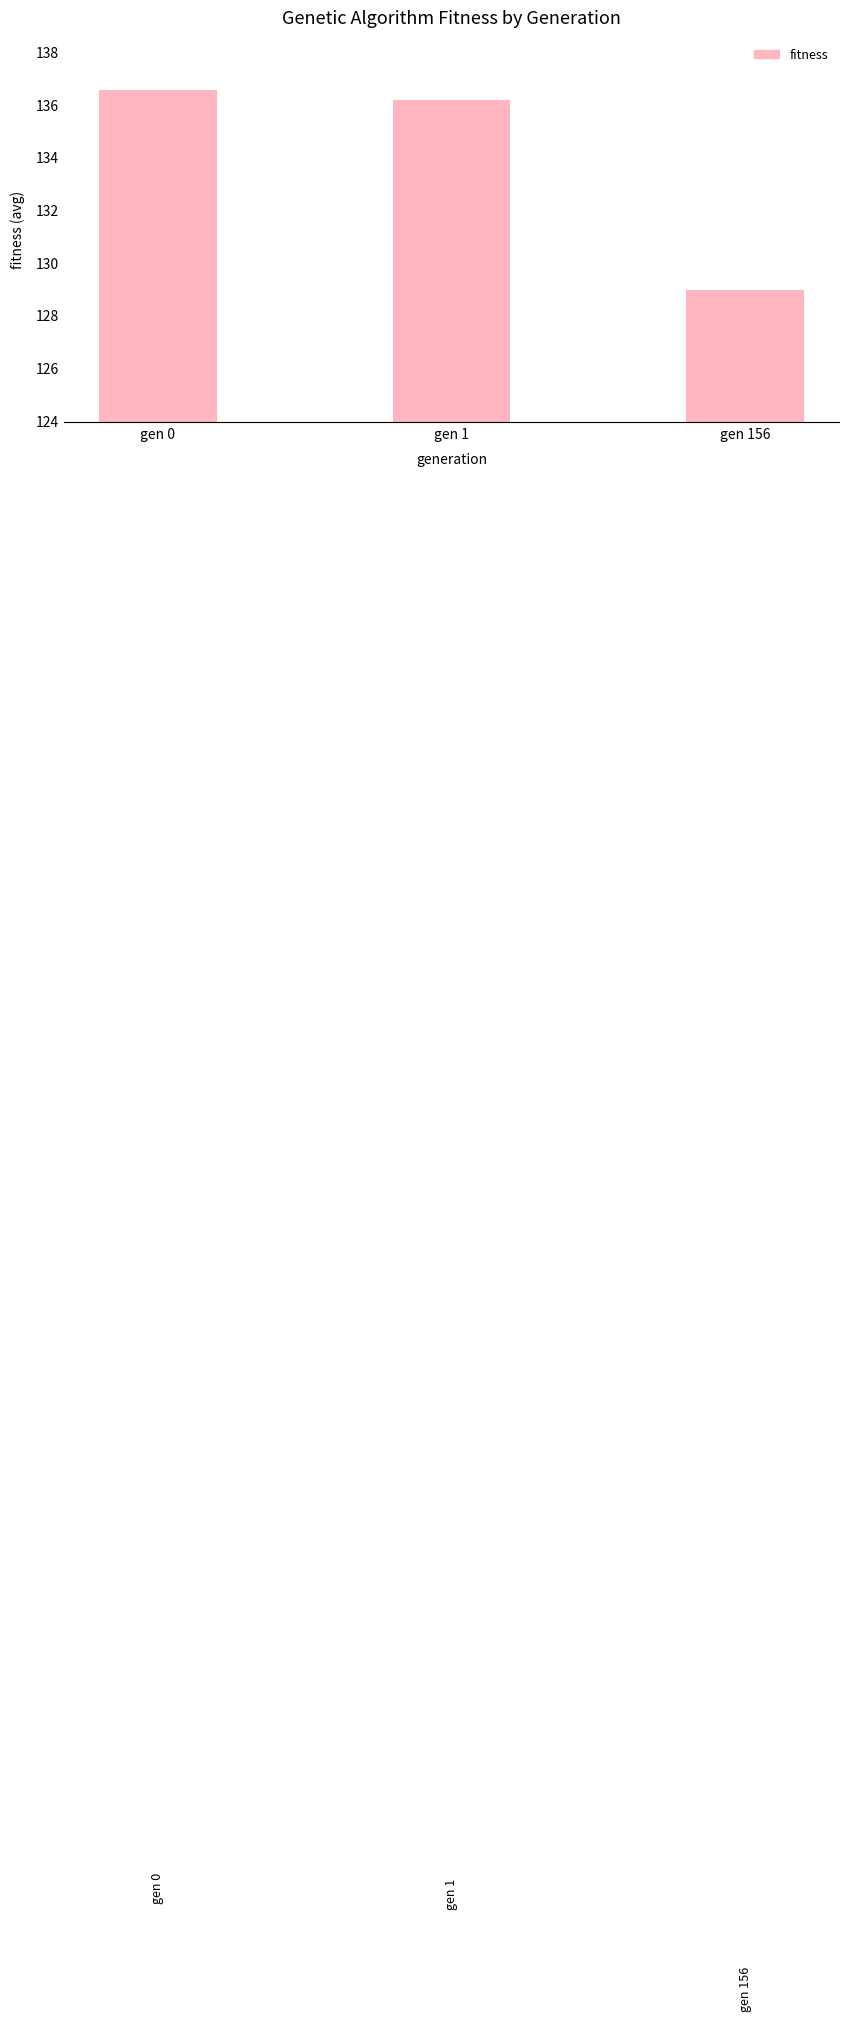

Which label corresponds to the largest value in the chart?

gen 0